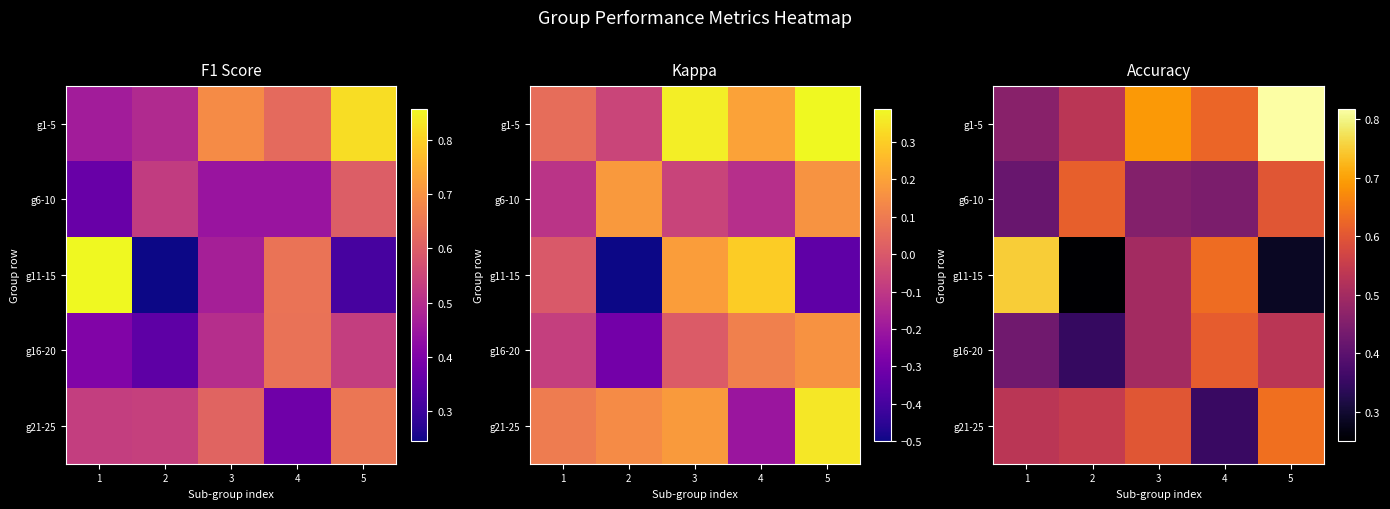

Is the value of g11-15 at 1 greater than the value of g1-5 at 5?

No